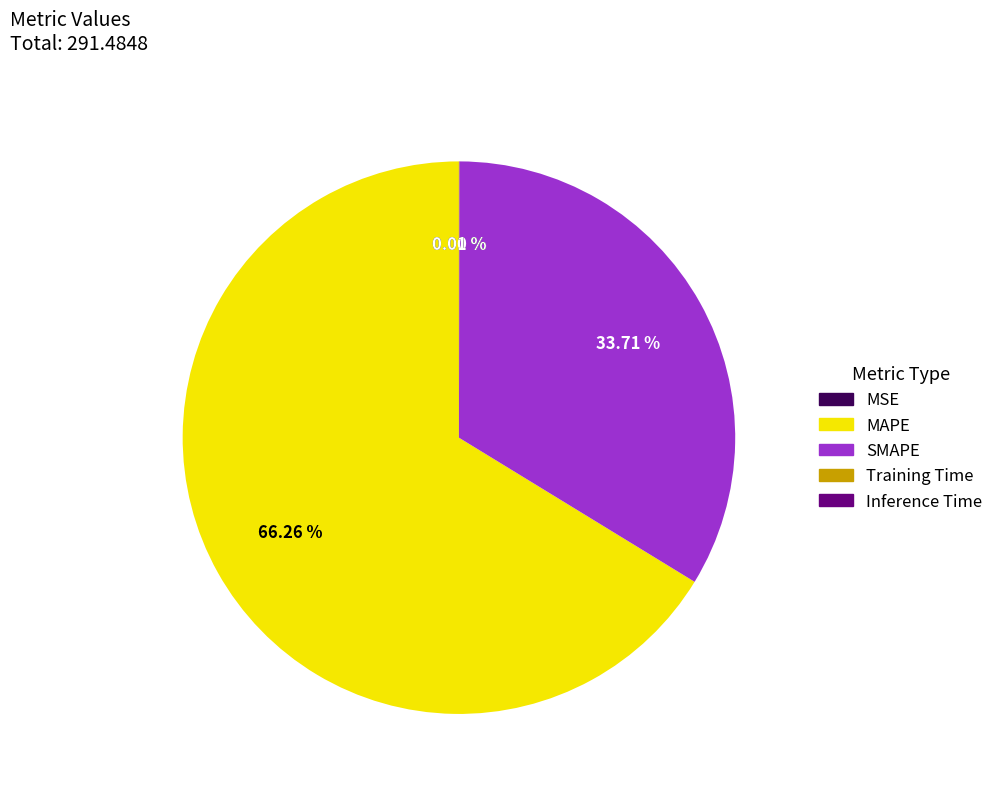

Which category has the biggest portion of the pie?

MAPE